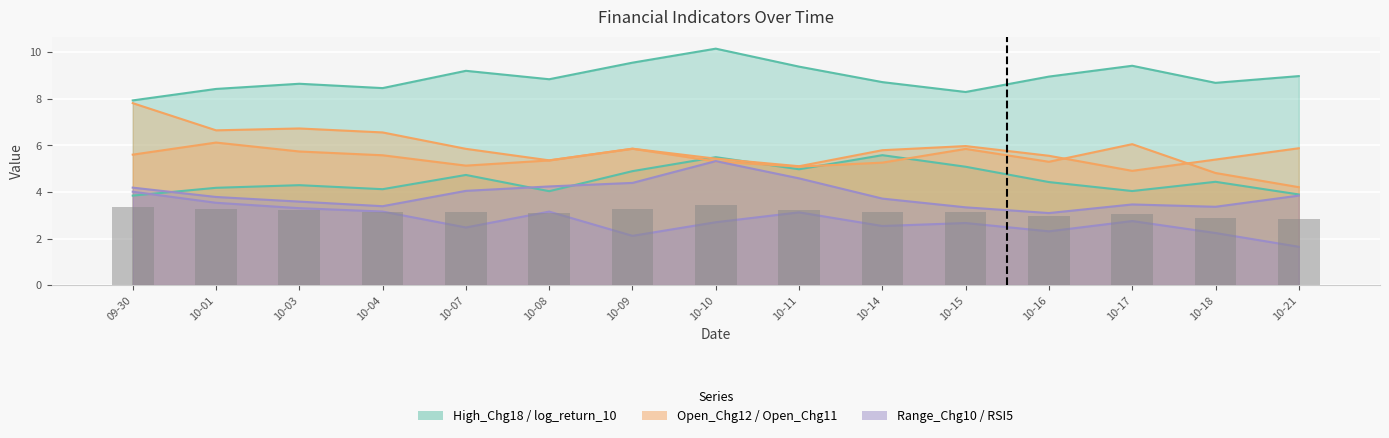

How many groups of bars are there?

15